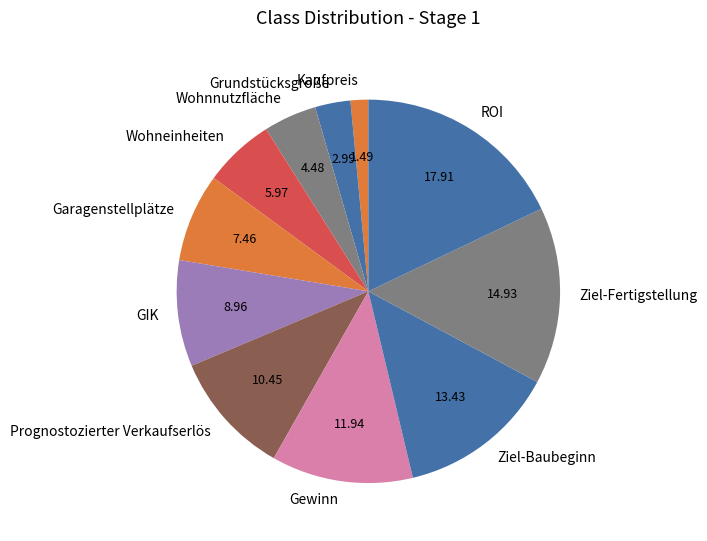

Rank the categories by value from lowest to highest.

Kaufpreis, Grundstücksgröße, Wohnnutzfläche, Wohneinheiten, Garagenstellplätze, GIK, Prognostozierter Verkaufserlös, Gewinn, Ziel-Baubeginn, Ziel-Fertigstellung, ROI